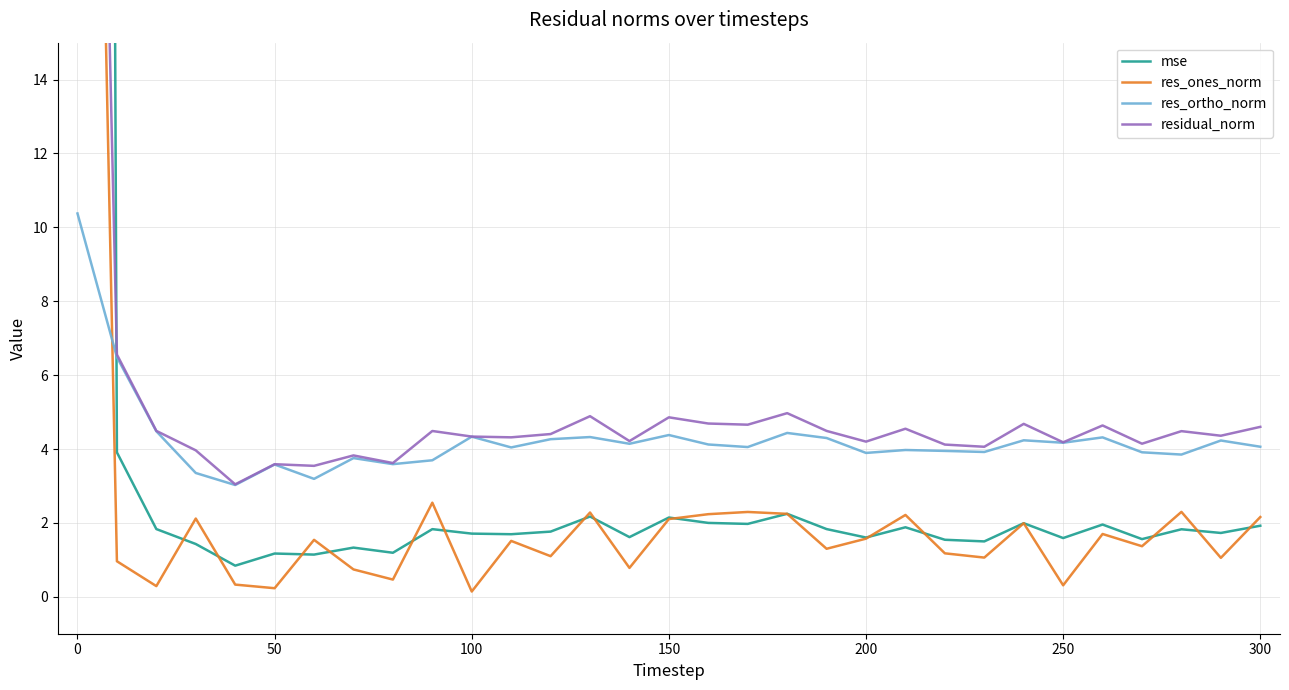

What is the maximum value for res_ortho_norm?

10.4